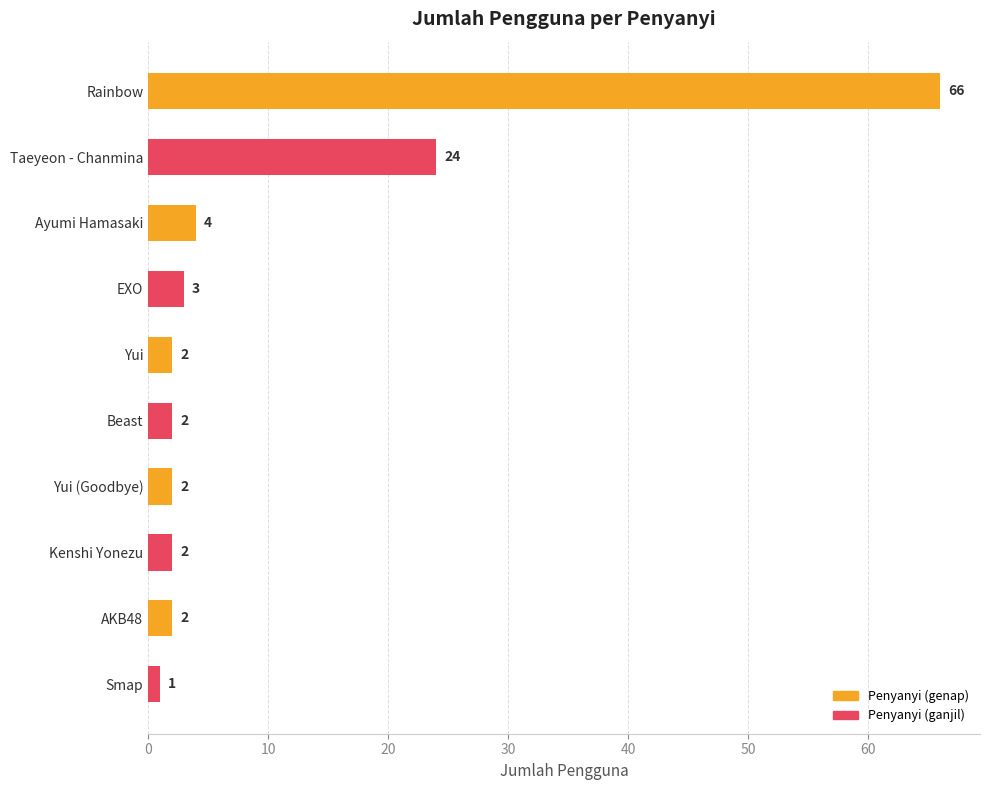

Which has a higher value, Rainbow or Smap?

Rainbow